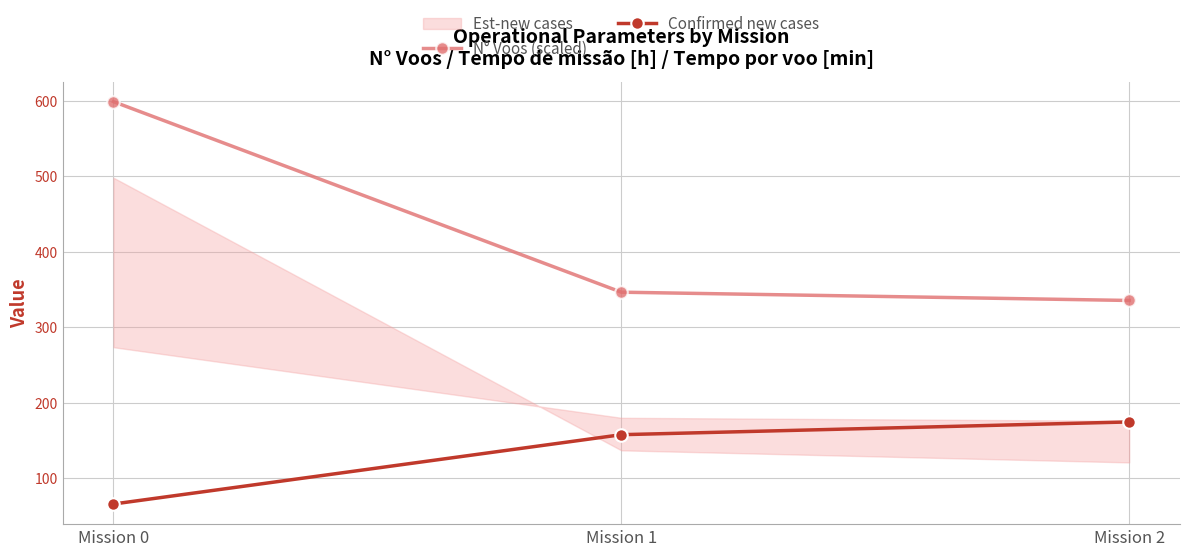

Which has a higher value, Mission 2 or Mission 1?

Mission 1